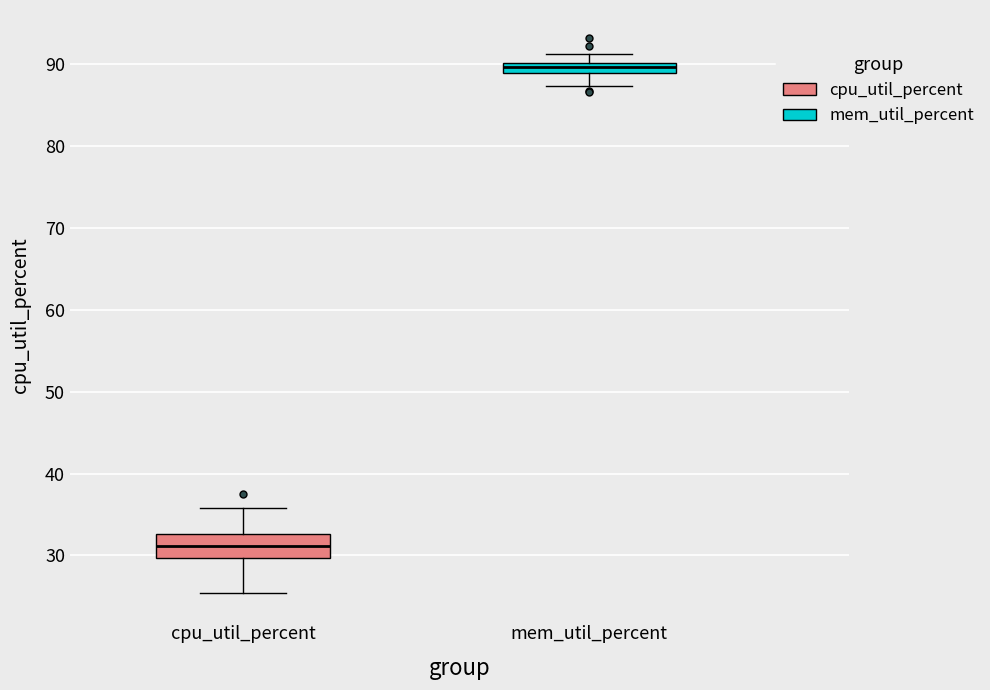

Which box has the highest median line?

mem_util_percent